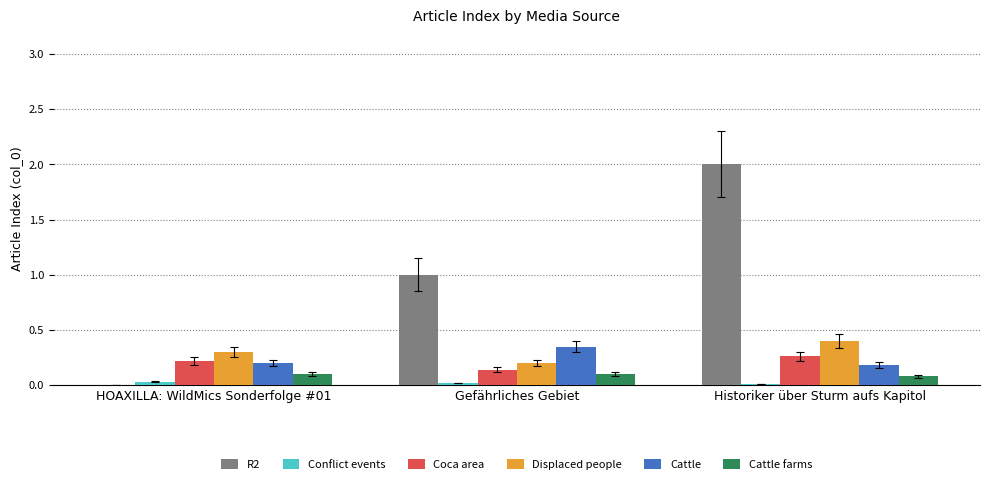

What is the maximum value shown in the chart?

2.0